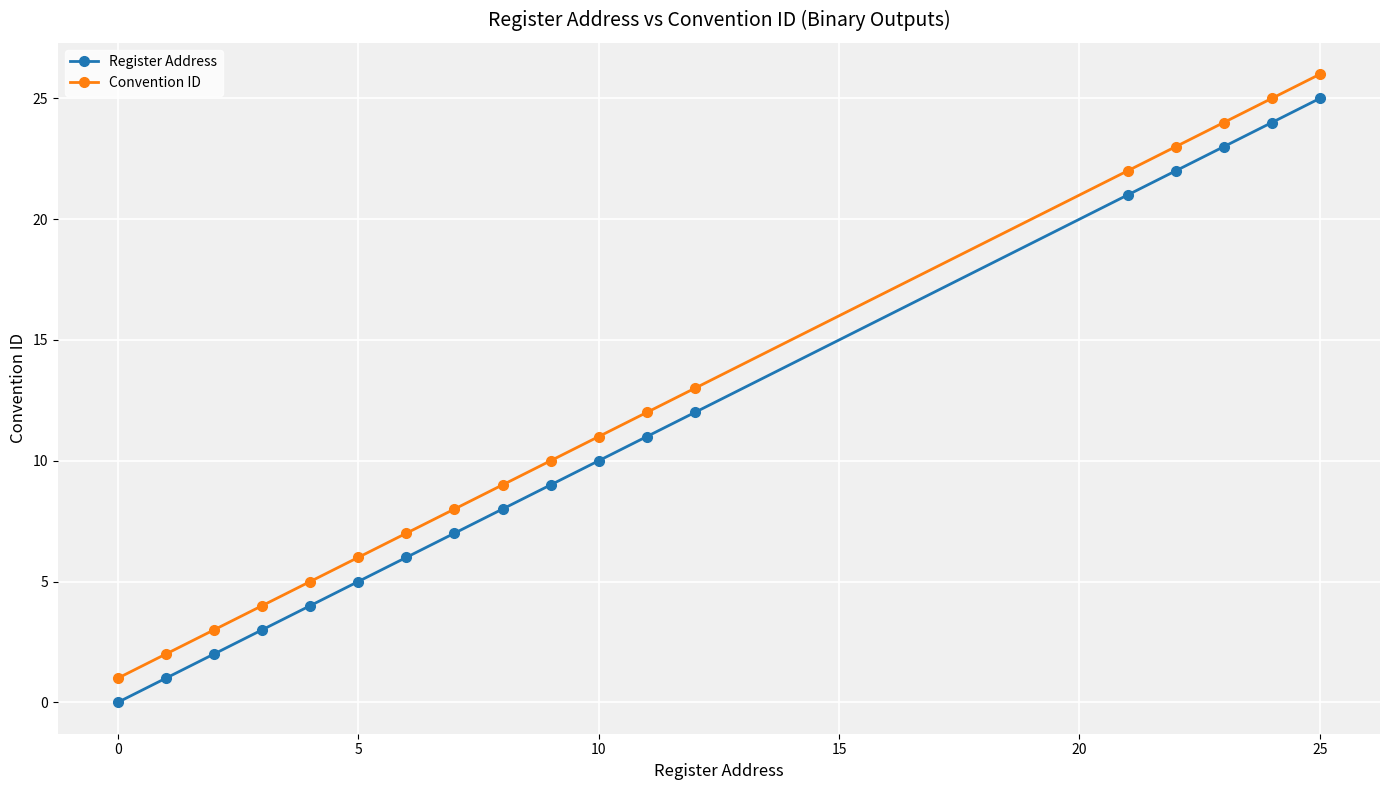

Which series has the largest total across all categories?

Convention ID